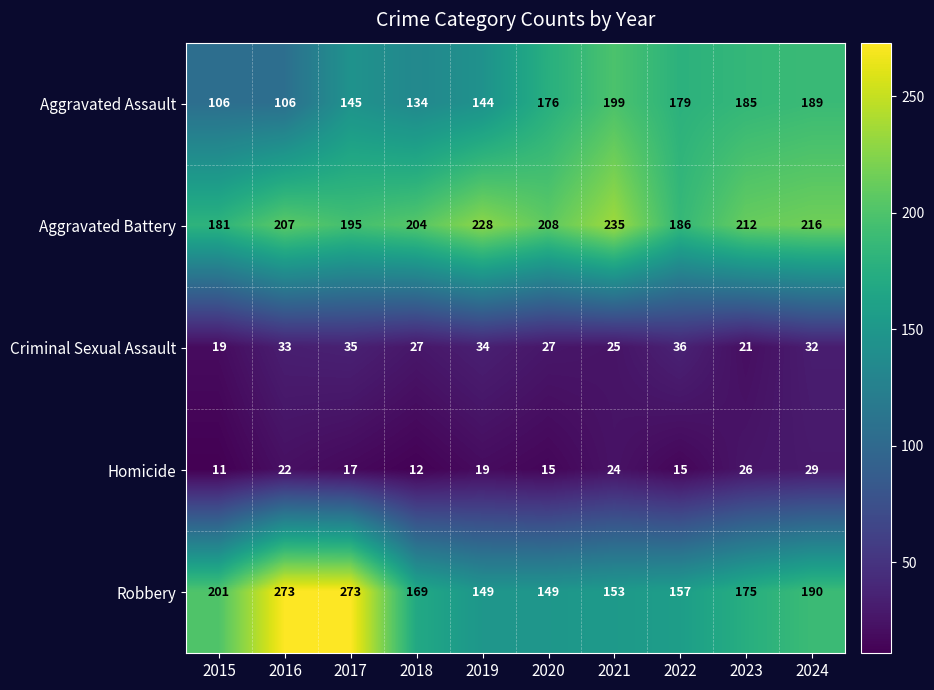

Is the value of Robbery at 2020 greater than the value of Aggravated Assault at 2016?

Yes